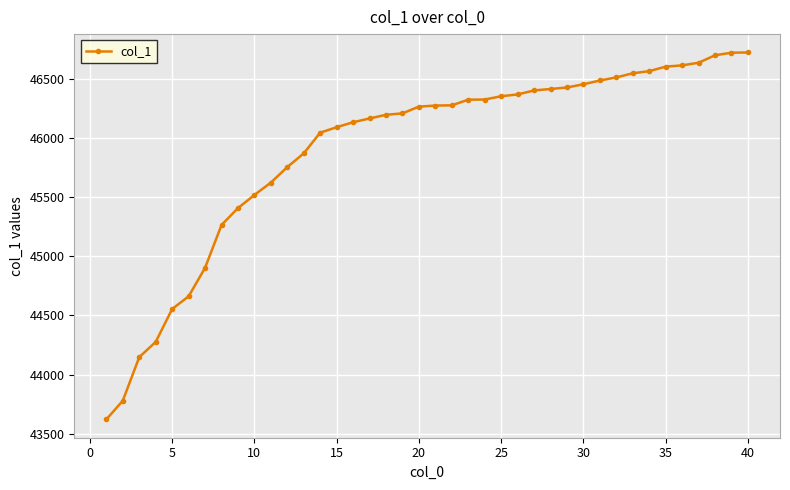

What is the difference between the maximum and second lowest values?

2944